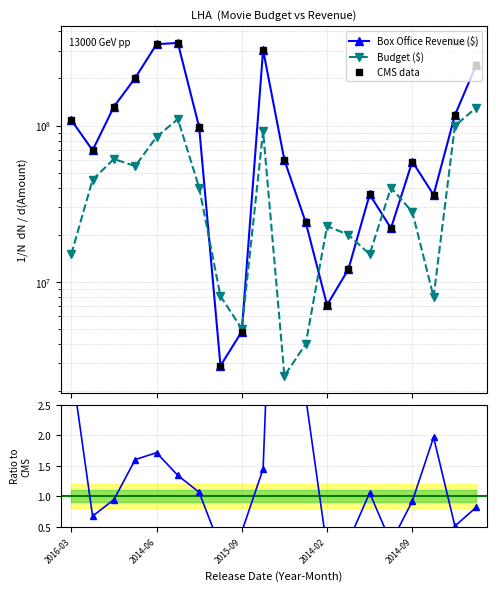

Which series ends up on top after the final intersection of CMS data and Budget ($)?

CMS data